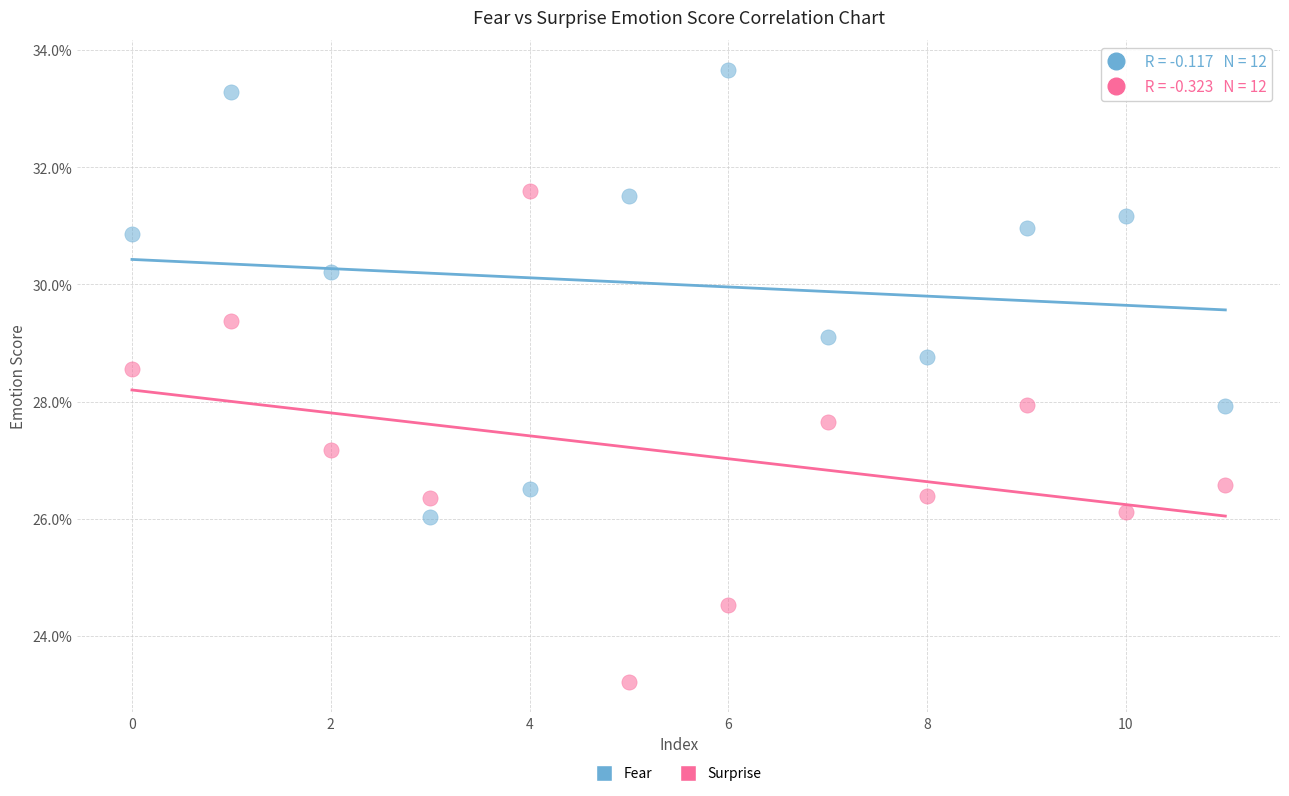

What are all the series names shown in the legend?

Fear, Surprise